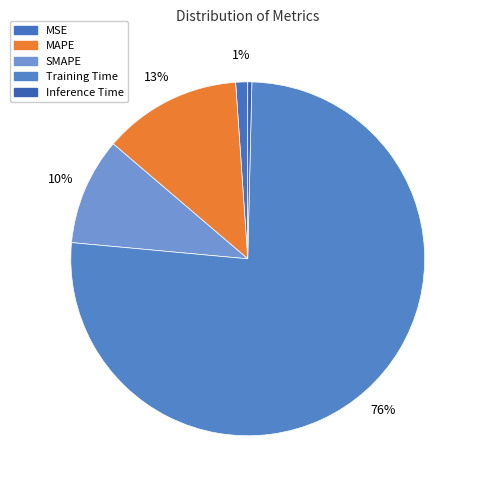

Is there a majority slice in this chart?

Yes